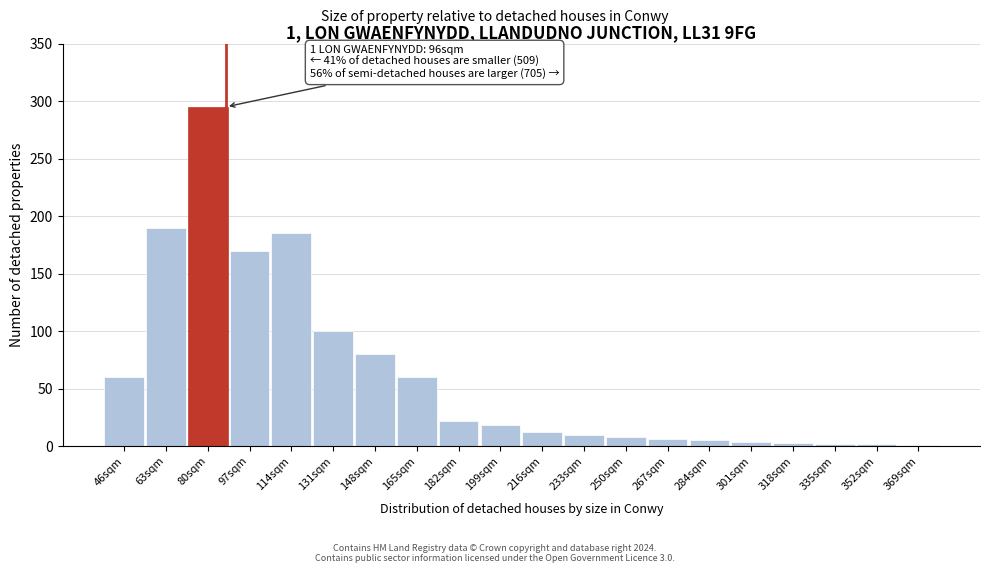

Which category has the highest value across all series?

80sqm